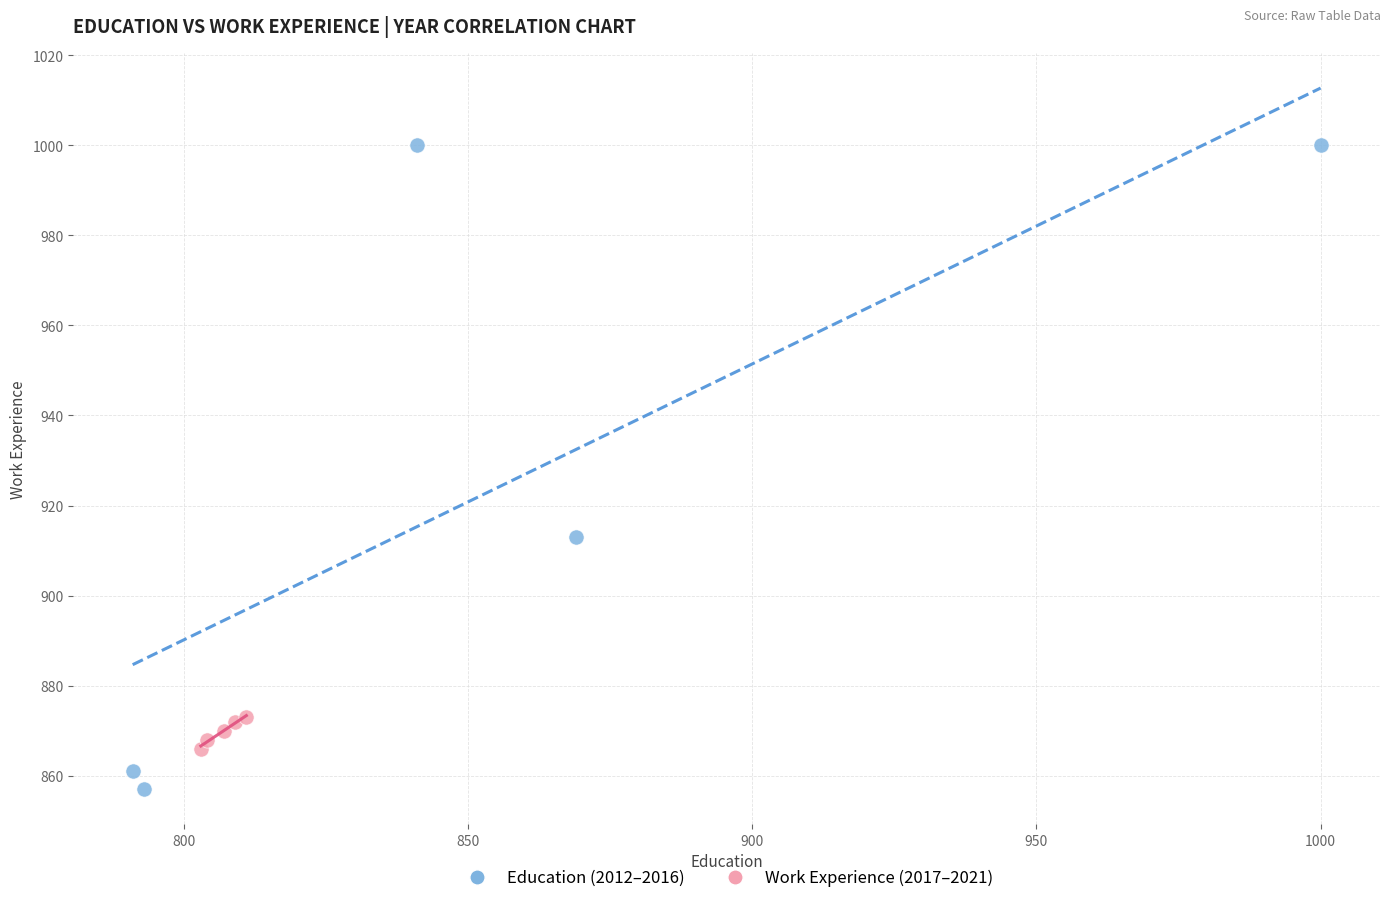

Which series reaches the minimum Y coordinate?

Education (2012–2016)